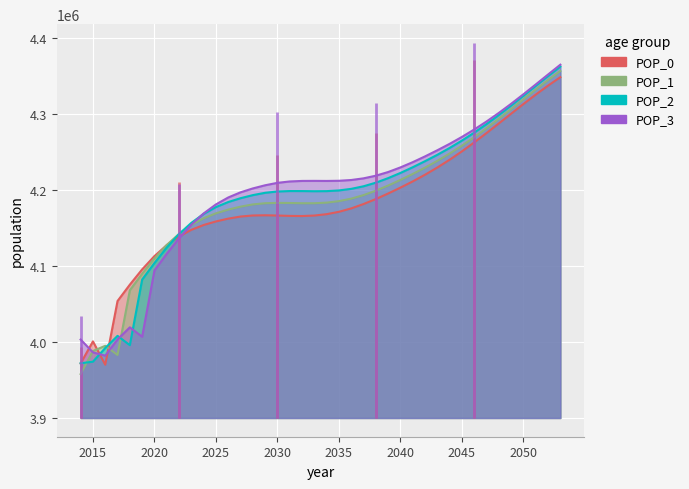

List the series in order of their overall mean, lowest first.

POP_0, POP_1, POP_2, POP_3